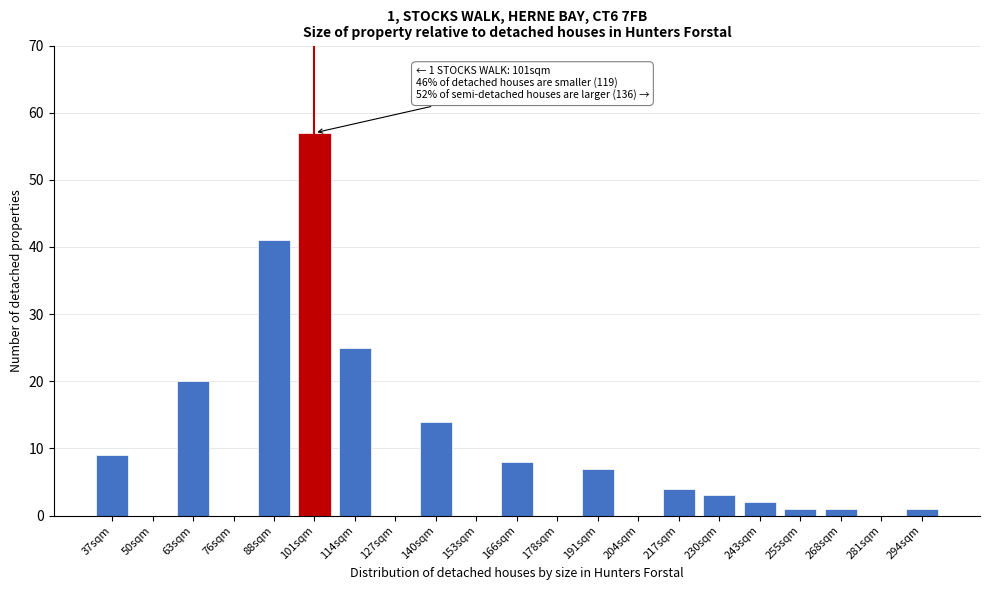

Reading right to left, transcribe all the data shown in this chart.

294sqm=1	281sqm=0	268sqm=1	255sqm=1	243sqm=2	230sqm=3	217sqm=4	204sqm=0	191sqm=7	178sqm=0	166sqm=8	153sqm=0	140sqm=14	127sqm=0	114sqm=25	101sqm=57	88sqm=41	76sqm=0	63sqm=20	50sqm=0	37sqm=9